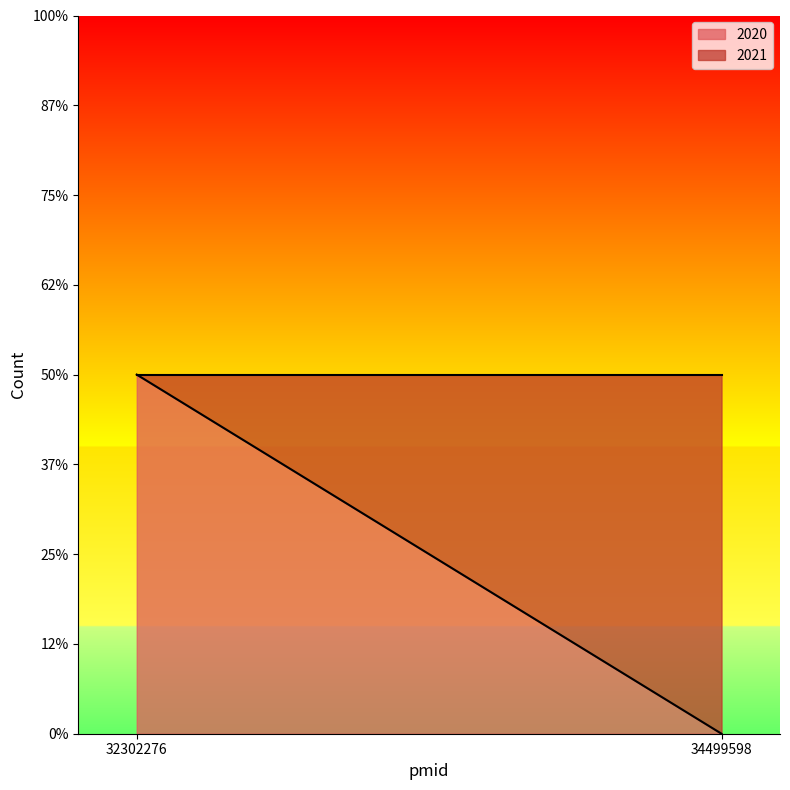

How many lines are shown in the chart?

1